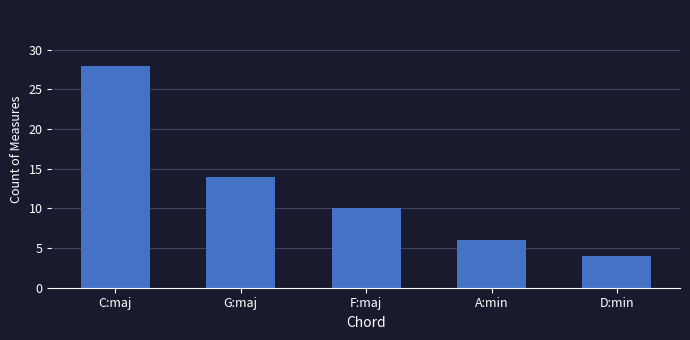

What is the approximate value at G:maj, to the nearest 10?

10